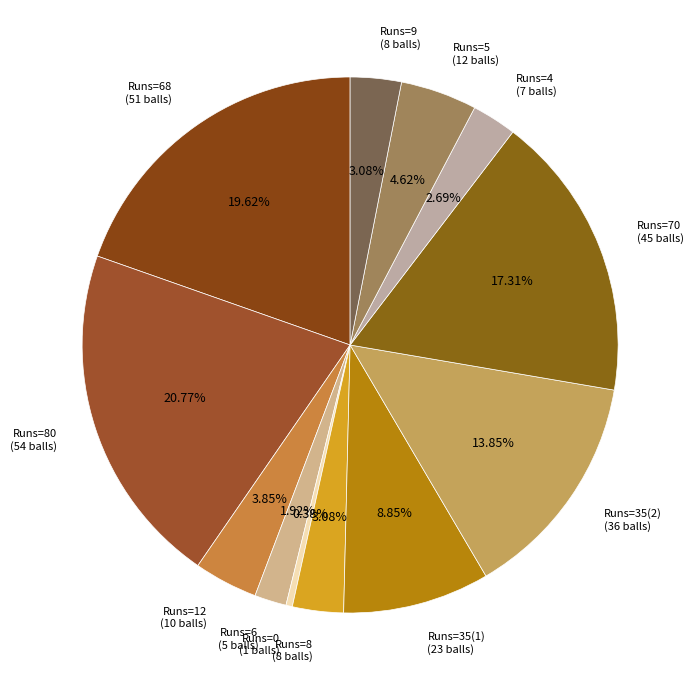

Is Runs=70 (45 balls) the majority of the pie?

No